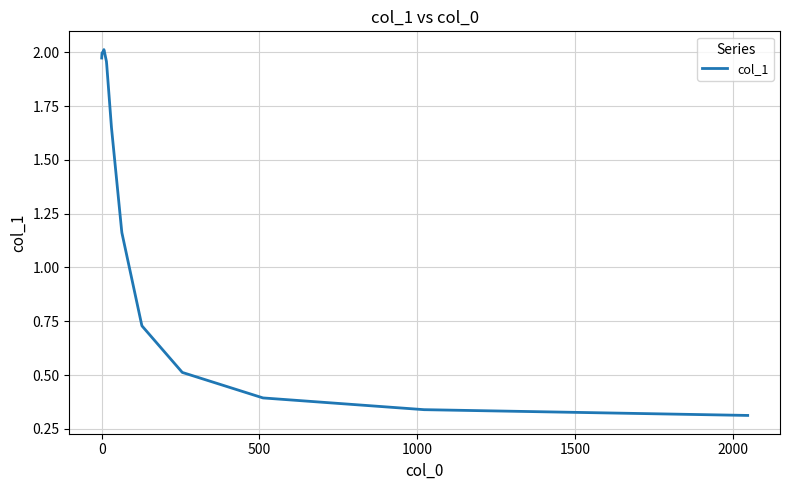

How many values exceed 1?

13